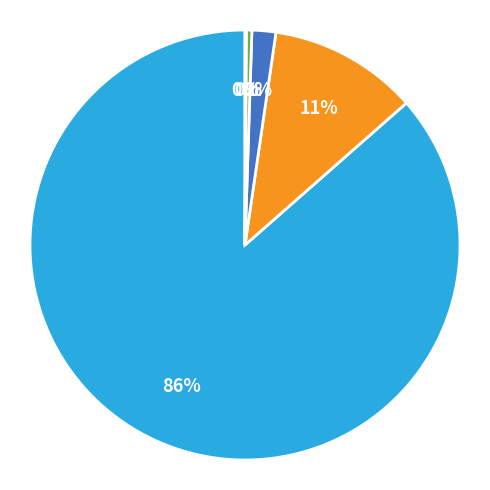

To the nearest percent, what is the average slice percentage?

20%